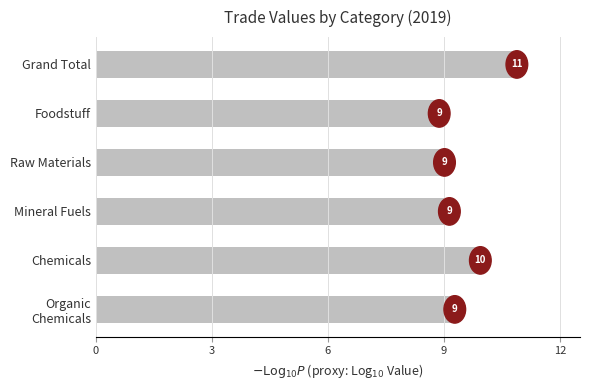

What is the average value?

9.5